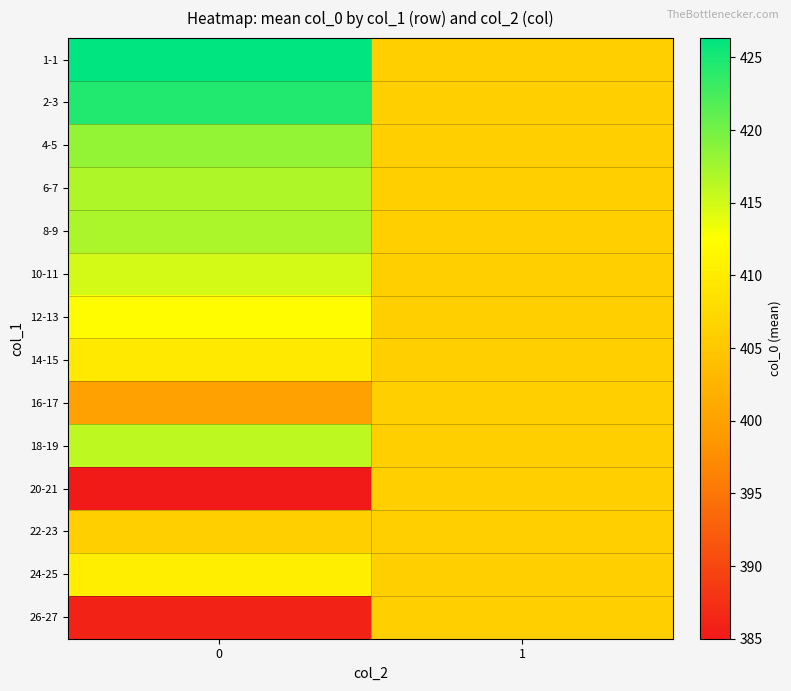

Rank the series at 0 from lowest to highest value.

20-21, 26-27, 16-17, 22-23, 14-15, 24-25, 12-13, 10-11, 18-19, 6-7, 8-9, 4-5, 2-3, 1-1